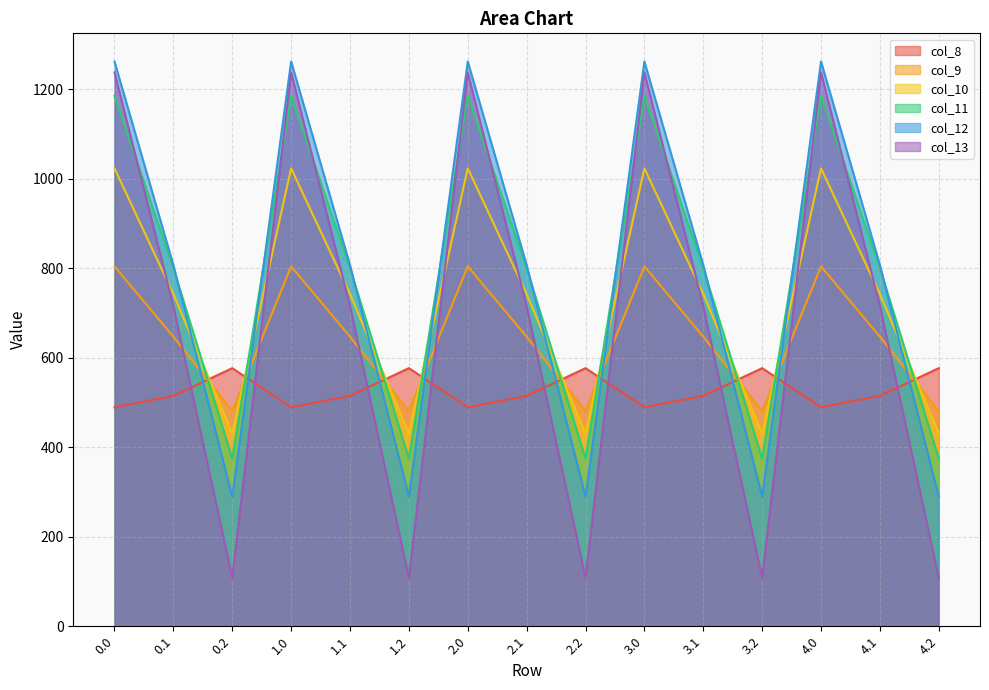

True or false: col_12 has more than 1 interior local peaks.

True